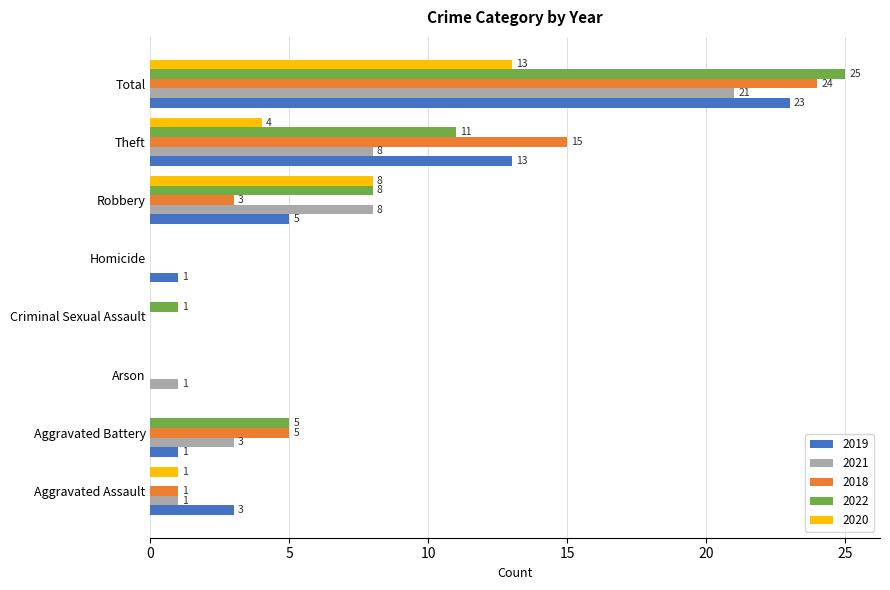

Is the value of 2022 at Aggravated Battery greater than the value of 2019 at Theft?

No